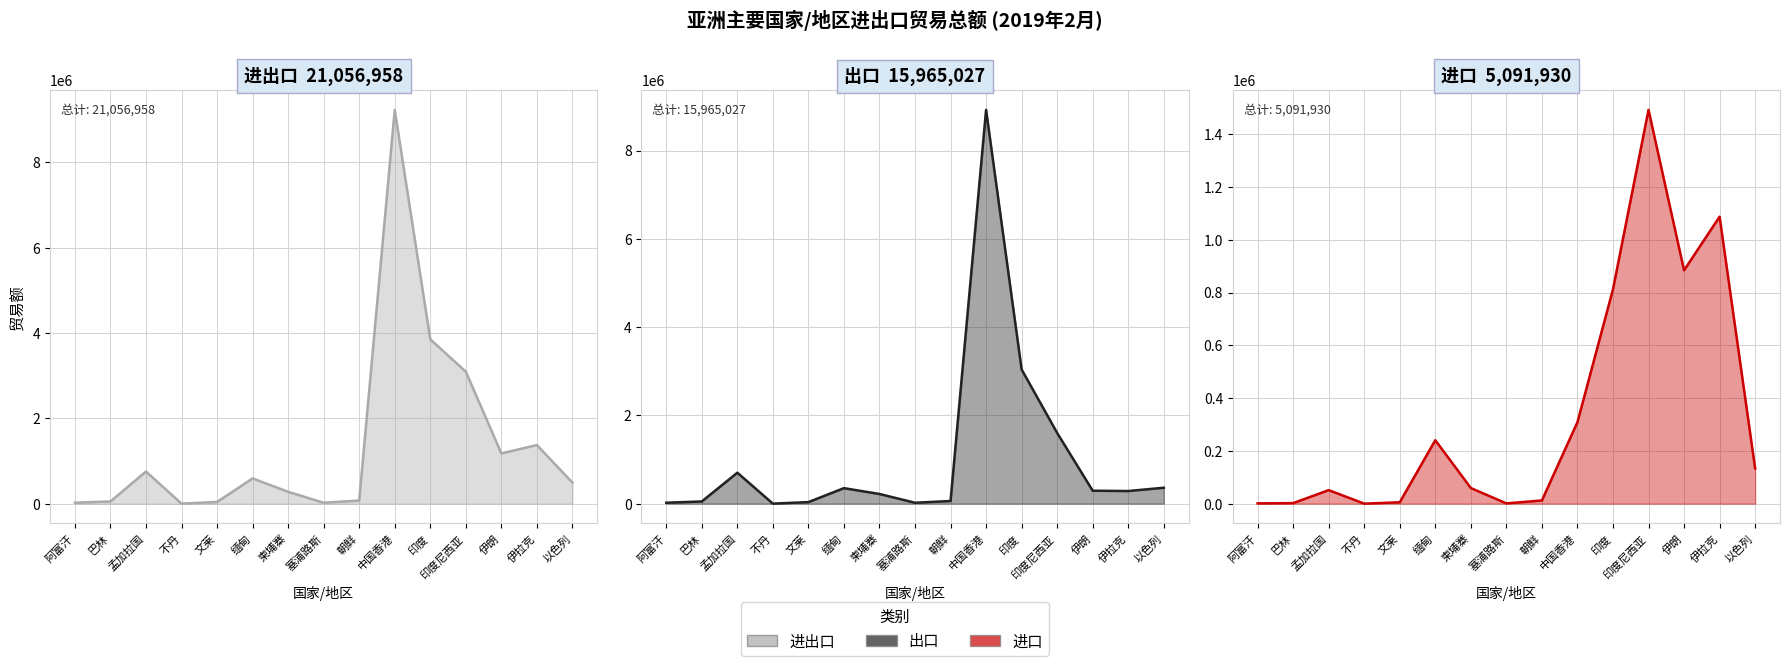

List the series in order of their peak value, lowest first.

进口, 出口, 进出口